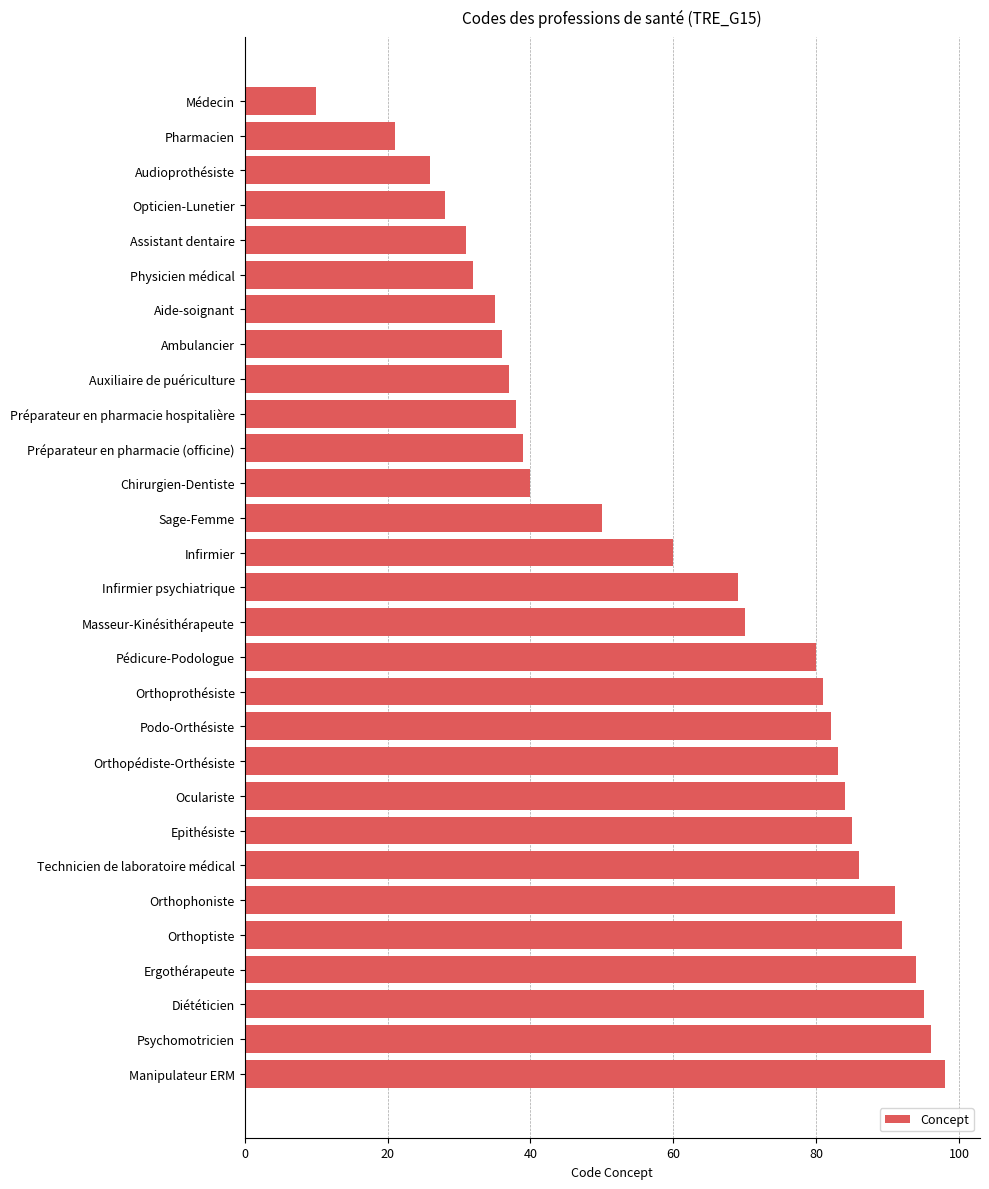

Rank the categories by value from highest to lowest.

Manipulateur ERM, Psychomotricien, Diététicien, Ergothérapeute, Orthoptiste, Orthophoniste, Technicien de laboratoire médical, Epithésiste, Oculariste, Orthopédiste-Orthésiste, Podo-Orthésiste, Orthoprothésiste, Pédicure-Podologue, Masseur-Kinésithérapeute, Infirmier psychiatrique, Infirmier, Sage-Femme, Chirurgien-Dentiste, Préparateur en pharmacie (officine), Préparateur en pharmacie hospitalière, Auxiliaire de puériculture, Ambulancier, Aide-soignant, Physicien médical, Assistant dentaire, Opticien-Lunetier, Audioprothésiste, Pharmacien, Médecin